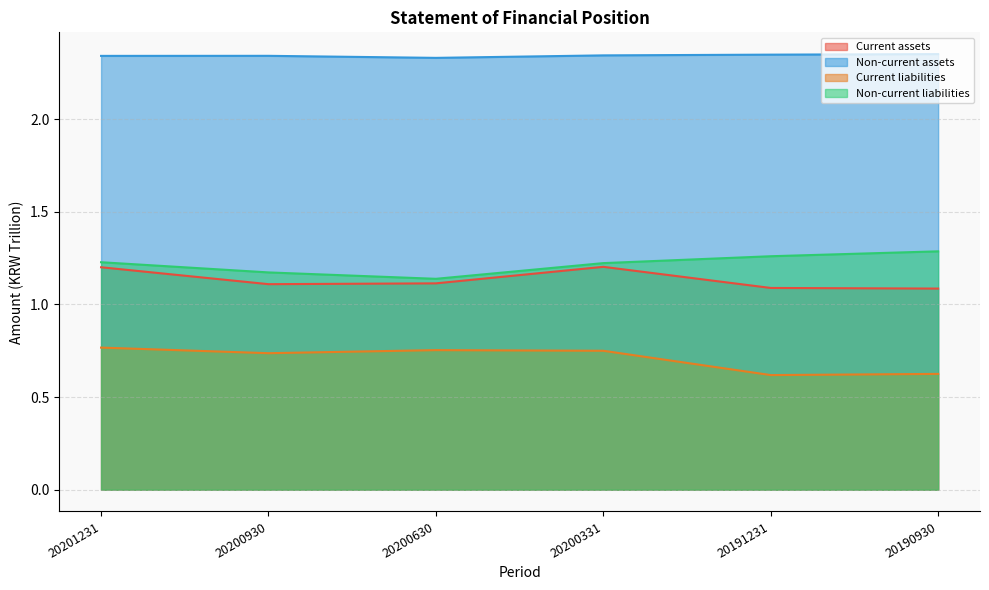

Which series has the widest spread of values?

Current liabilities